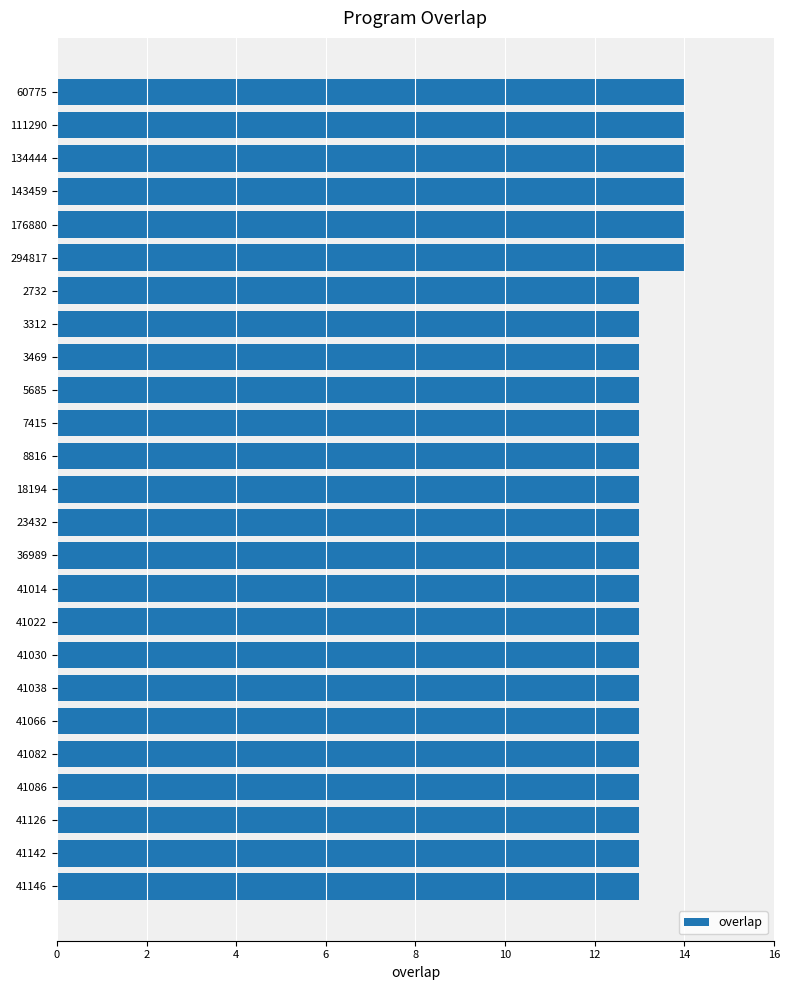

How many bars are there in total?

25